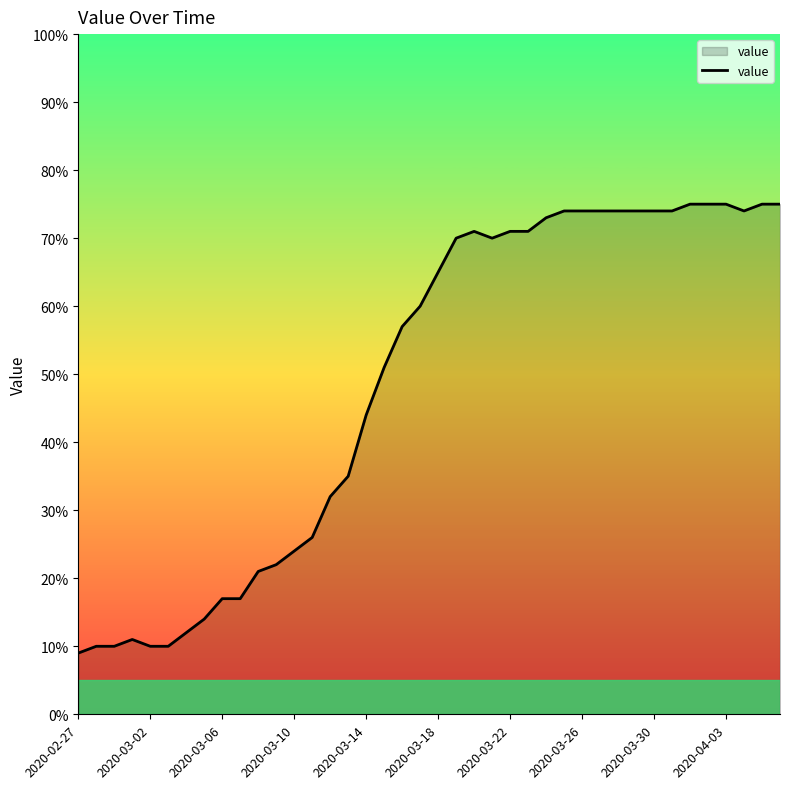

What is the greatest value displayed?

75